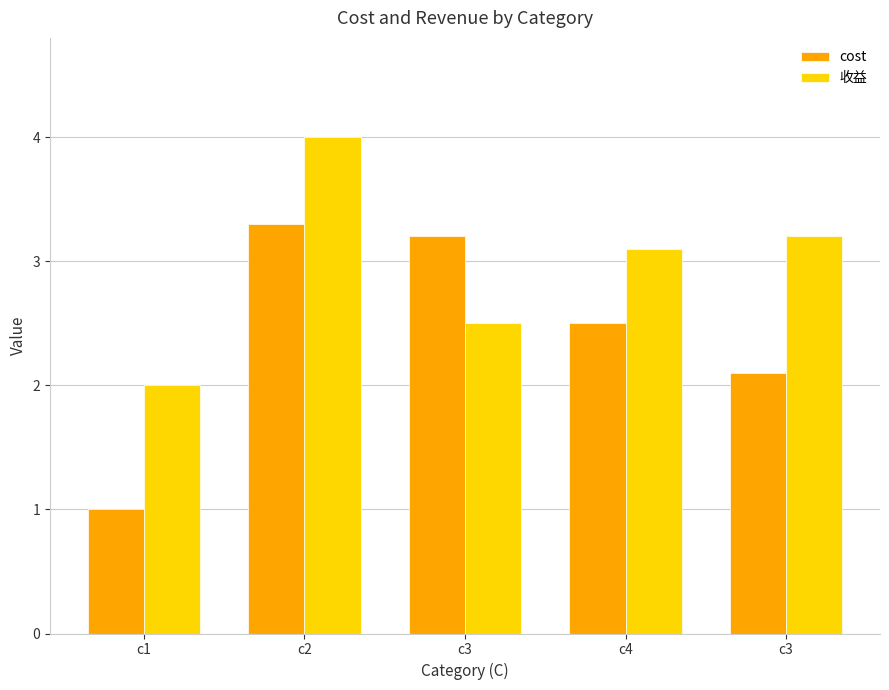

What are all the series names shown in the legend?

cost, 收益